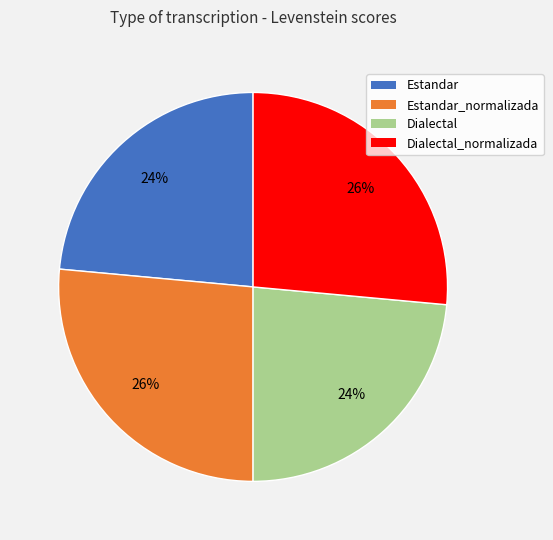

Does any single category account for the majority?

No